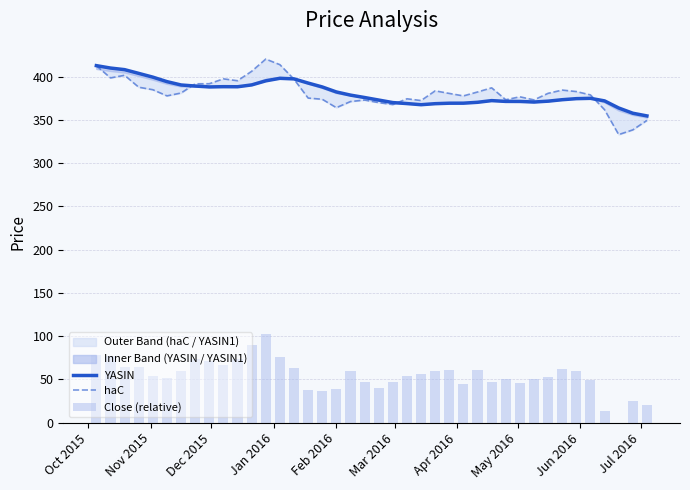

How many data points in Close (relative) are less than 55?

20